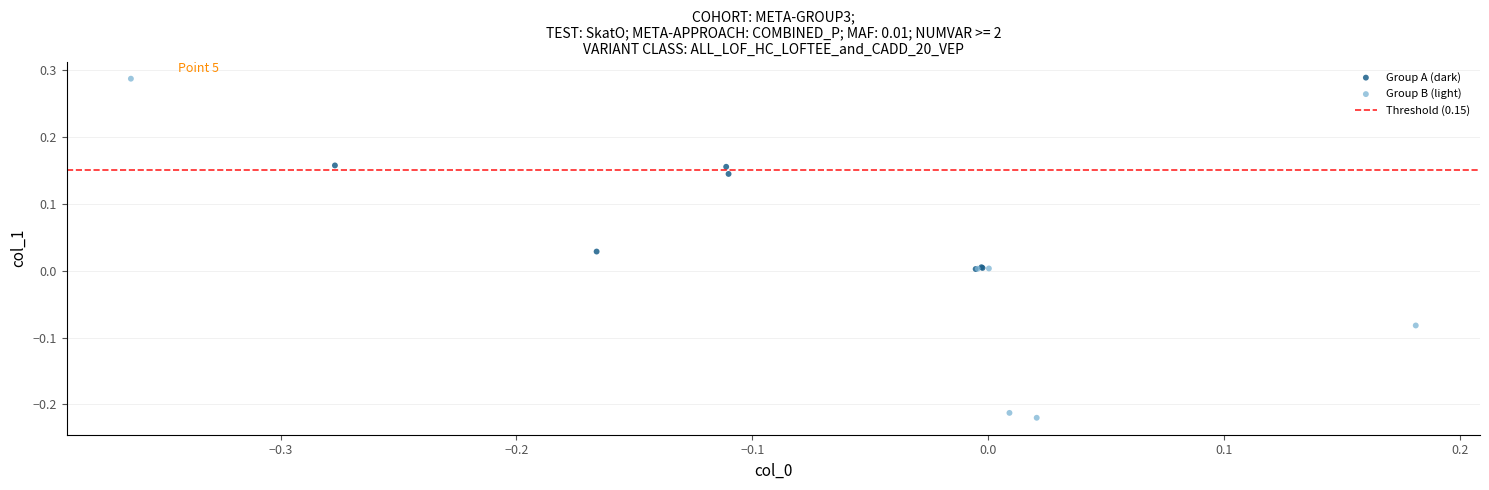

Which series has the largest Y range (max minus min)?

Group B (light)